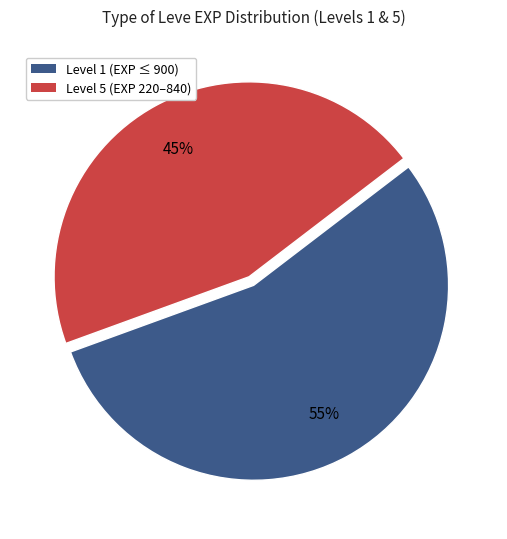

Between Level 5 (EXP 220–840) and Level 1 (EXP ≤ 900), which is larger?

Level 1 (EXP ≤ 900)